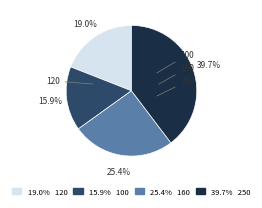

Which category has the biggest portion of the pie?

250